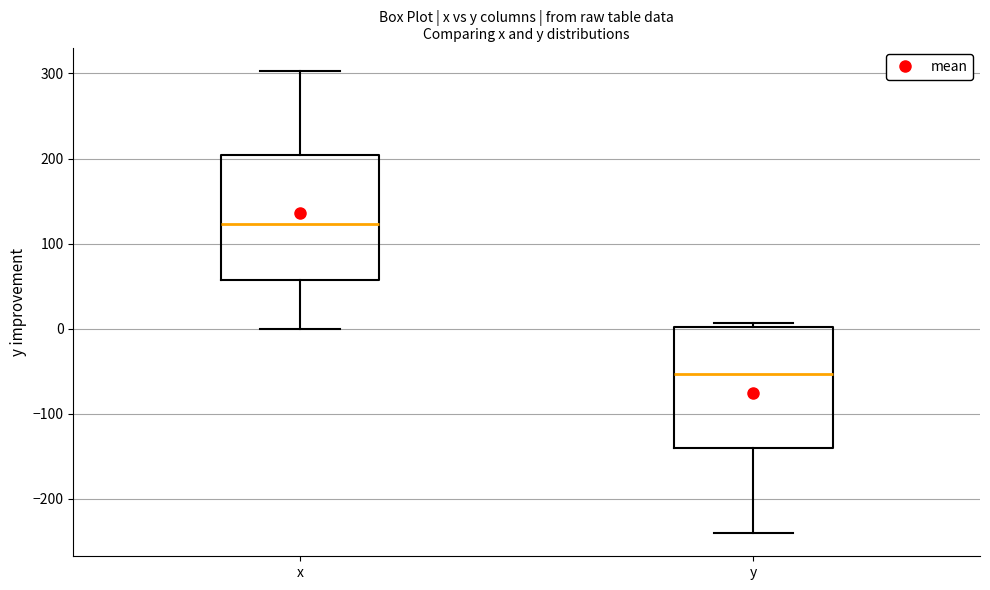

Reading left to right, transcribe this box plot: for each box, give where its median line is, the range the box spans, and where its two whiskers end, as read against the y-axis. The values are not printed on the chart, so give them approximately, as read against the axis.

x: median 120, box 60 to 200, whiskers 0 to 300
y: median -50, box -140 to 0, whiskers -240 to 10